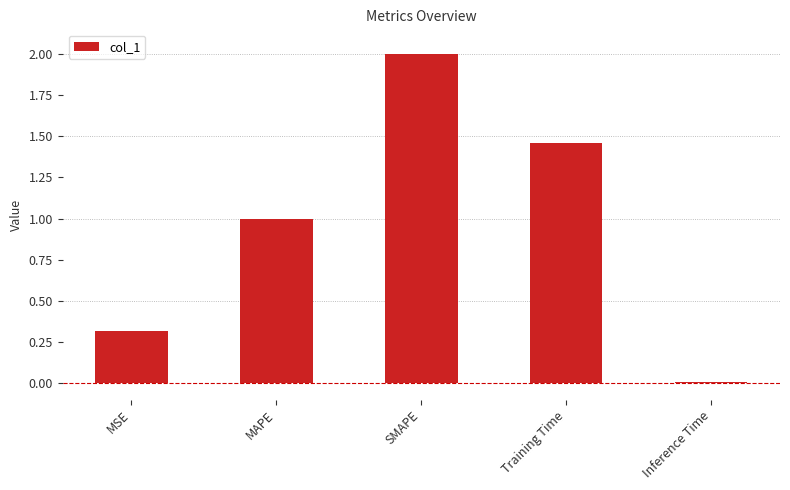

What is the difference between the maximum and second lowest values?

1.7